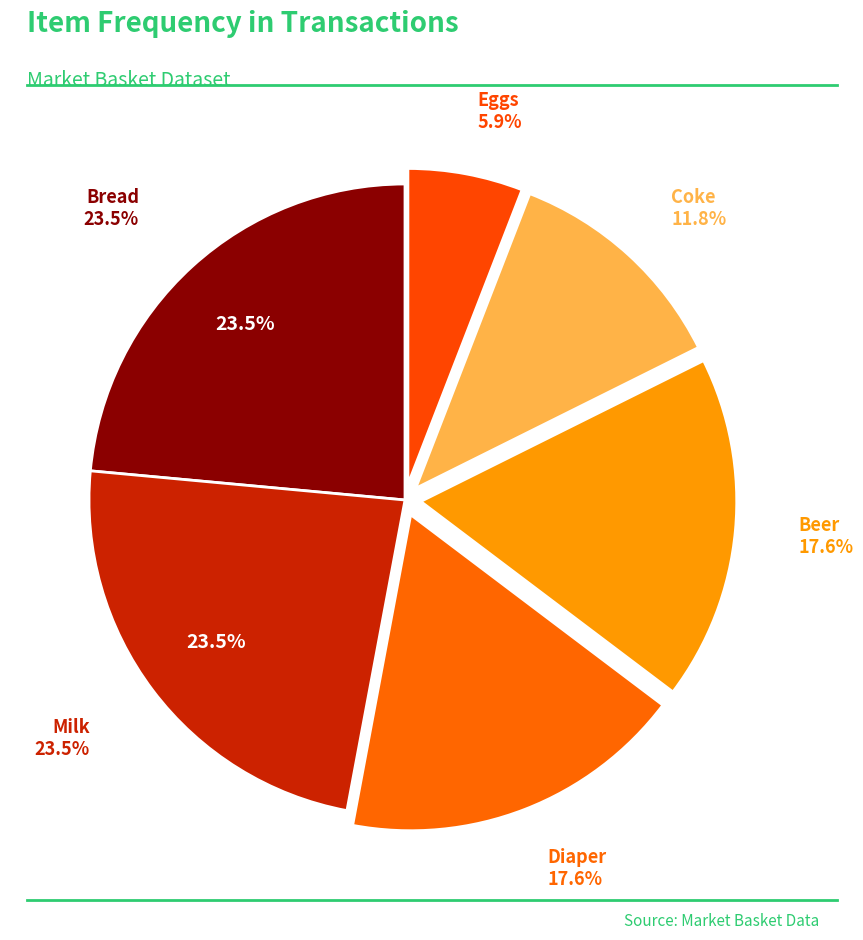

The Coke slice represents 20% of the pie. True or false?

False